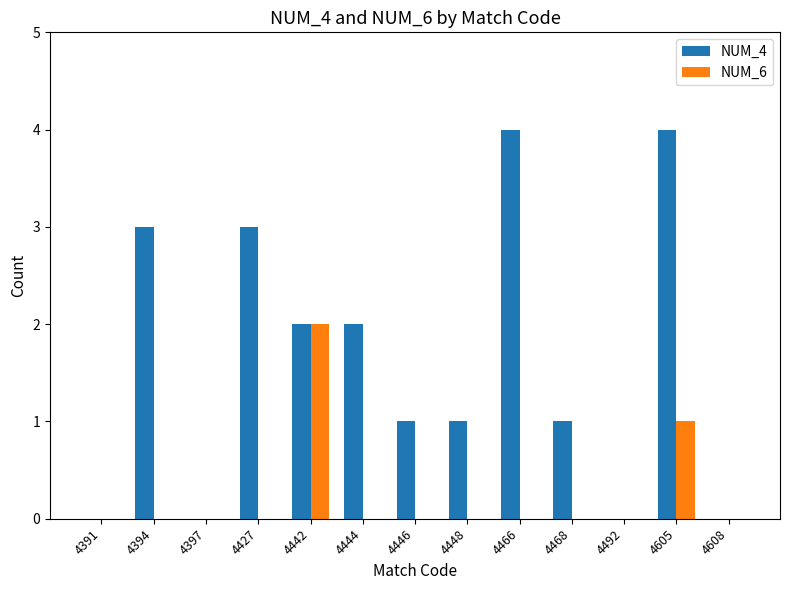

Which category has the highest value in the NUM_6 series?

4442